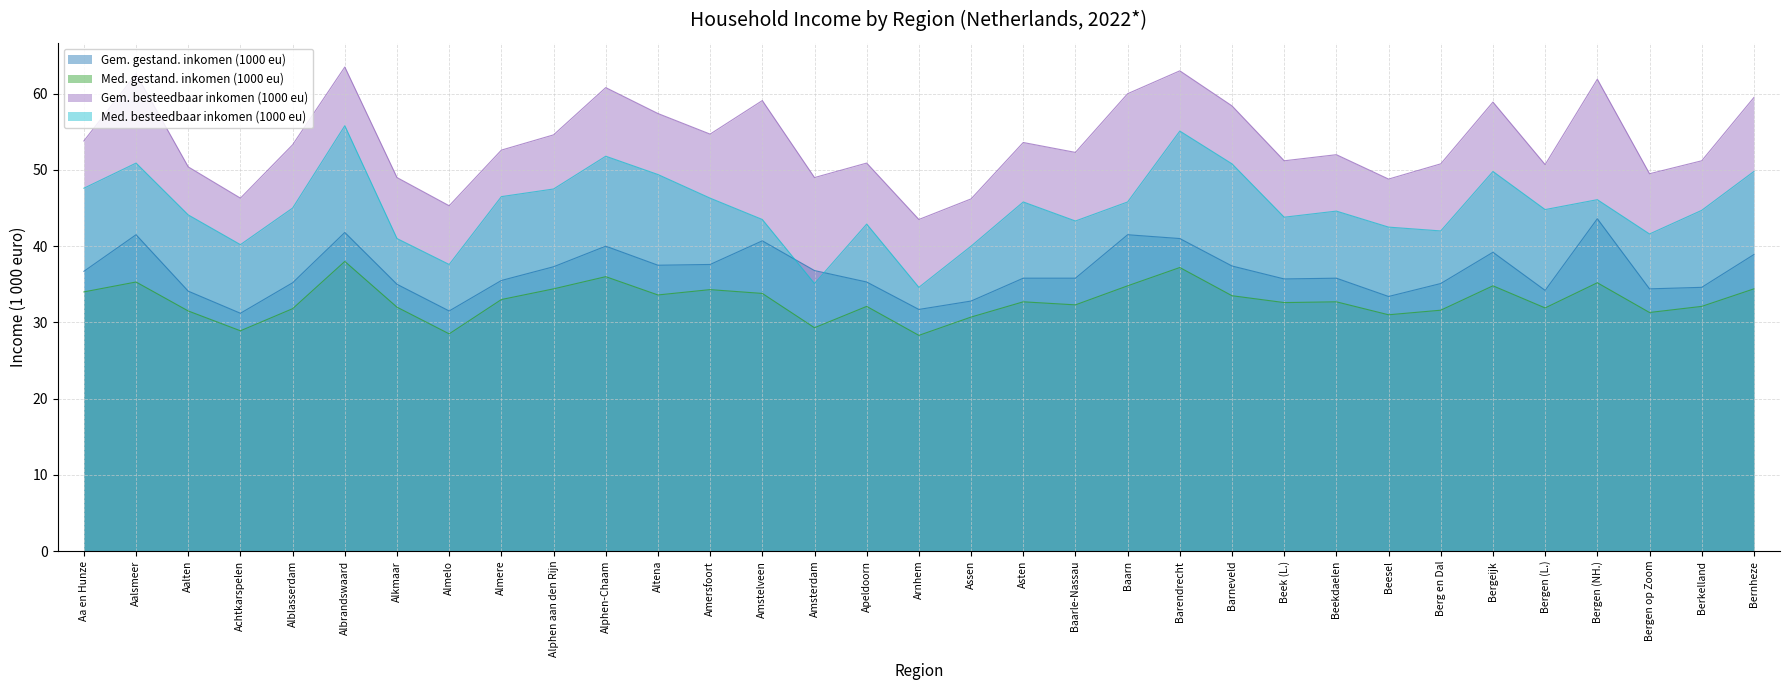

Rank the series by their average value, from lowest to highest.

Med. gestand. inkomen (1000 eu), Gem. gestand. inkomen (1000 eu), Med. besteedbaar inkomen (1000 eu), Gem. besteedbaar inkomen (1000 eu)